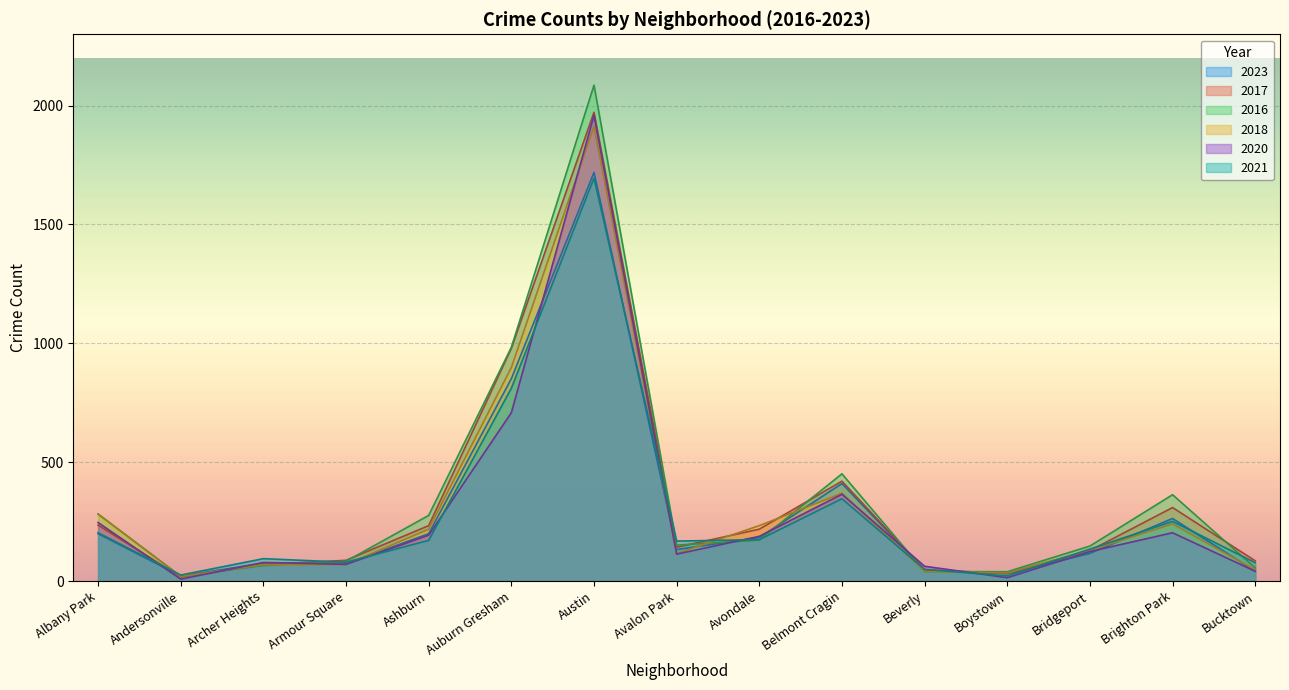

What is the greatest value displayed?

2086